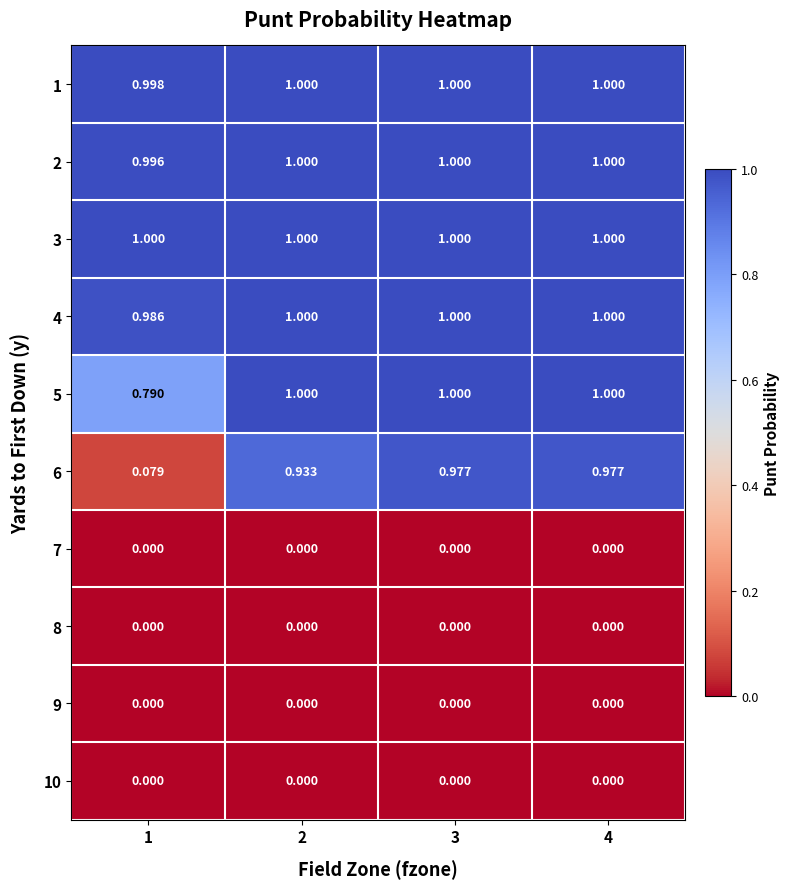

Rank the series at 3 from highest to lowest value.

1, 2, 3, 4, 5, 6, 7, 8, 9, 10